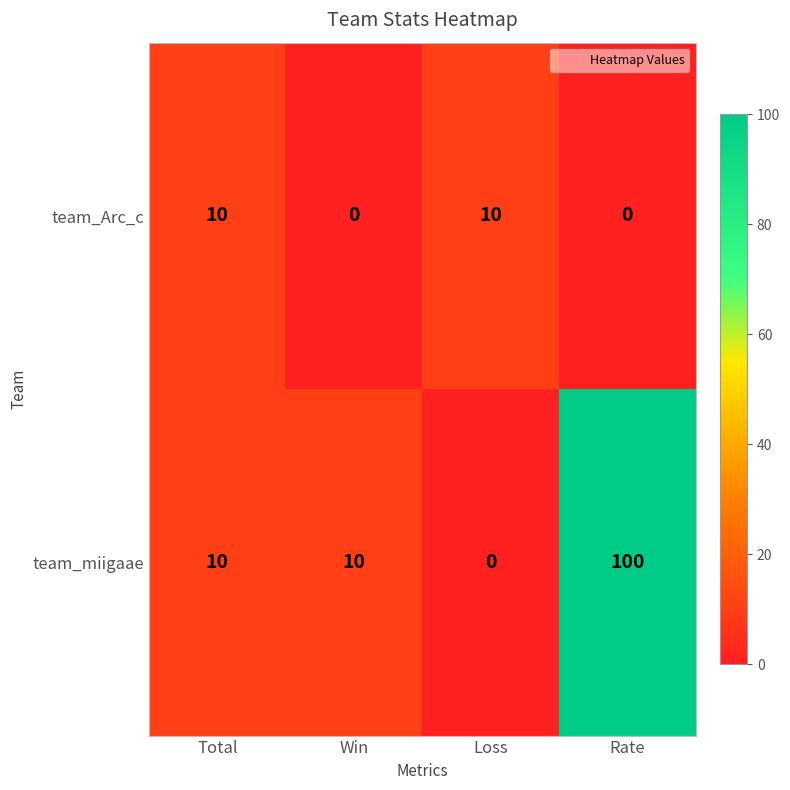

What is the total value across all series at Rate?

100